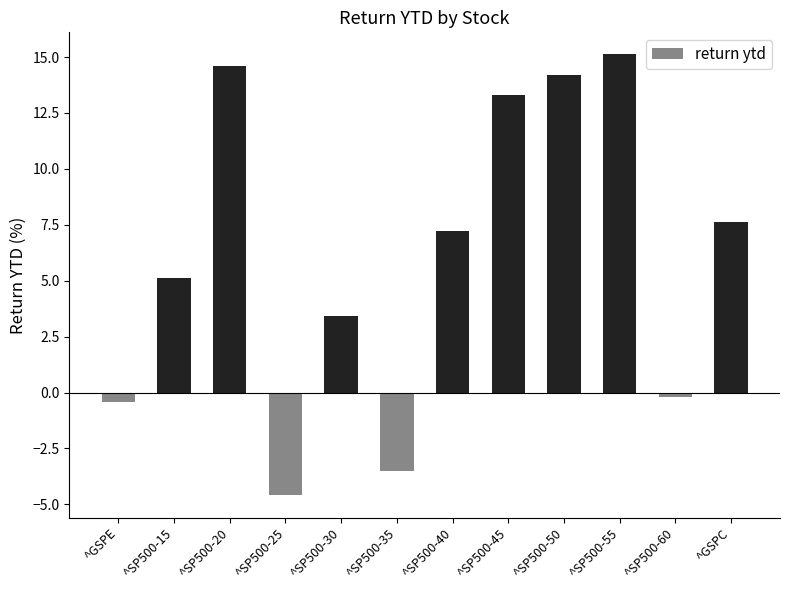

List the labels in order of value, smallest first.

^SP500-25, ^SP500-35, ^GSPE, ^SP500-60, ^SP500-30, ^SP500-15, ^SP500-40, ^GSPC, ^SP500-45, ^SP500-50, ^SP500-20, ^SP500-55